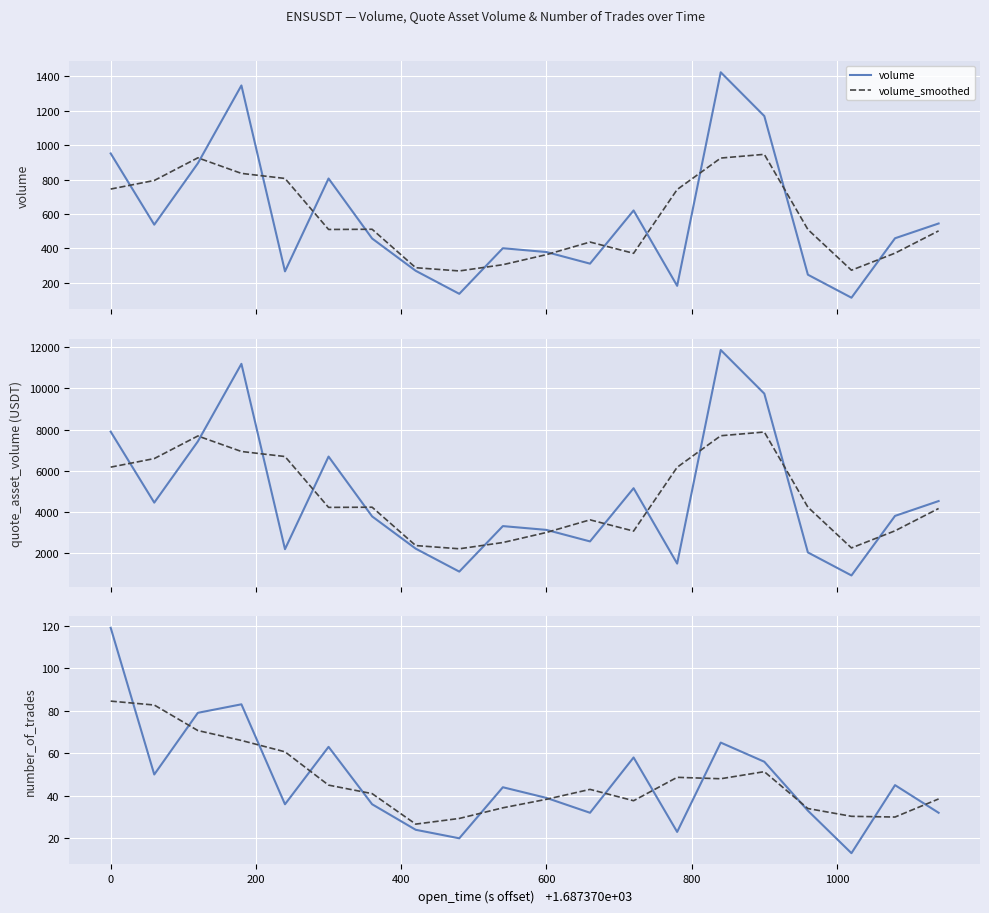

How many interior local valleys does the number_of_trades series have?

6